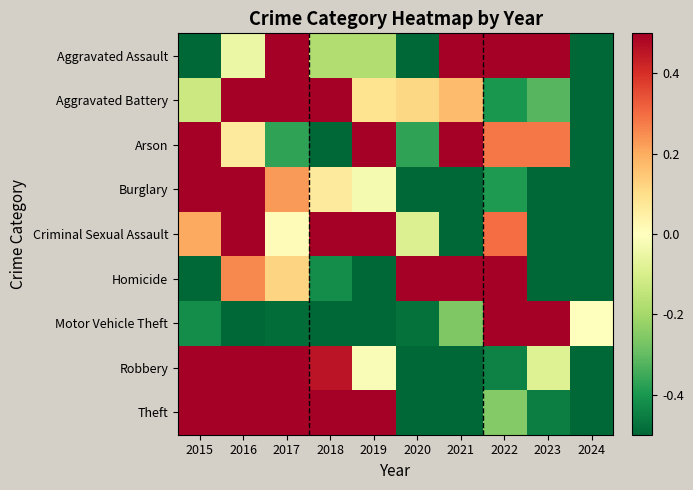

Which series has the largest range (max minus min)?

Arson